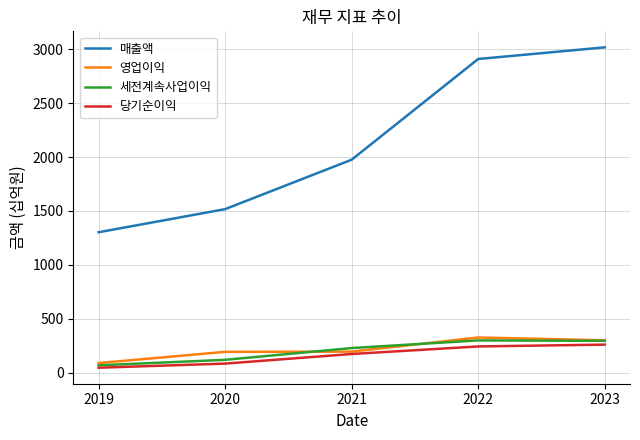

At which label does 영업이익 reach its minimum?

2019